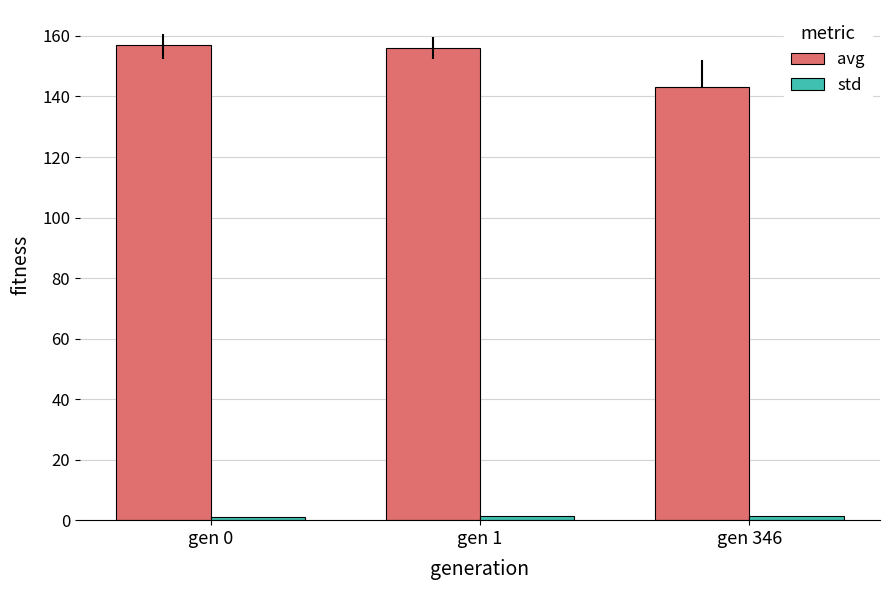

The avg series shows 143.1 at gen 346. True or false?

True